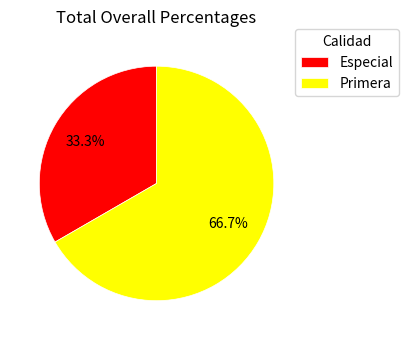

To the nearest percent, what portion does Especial represent?

33%